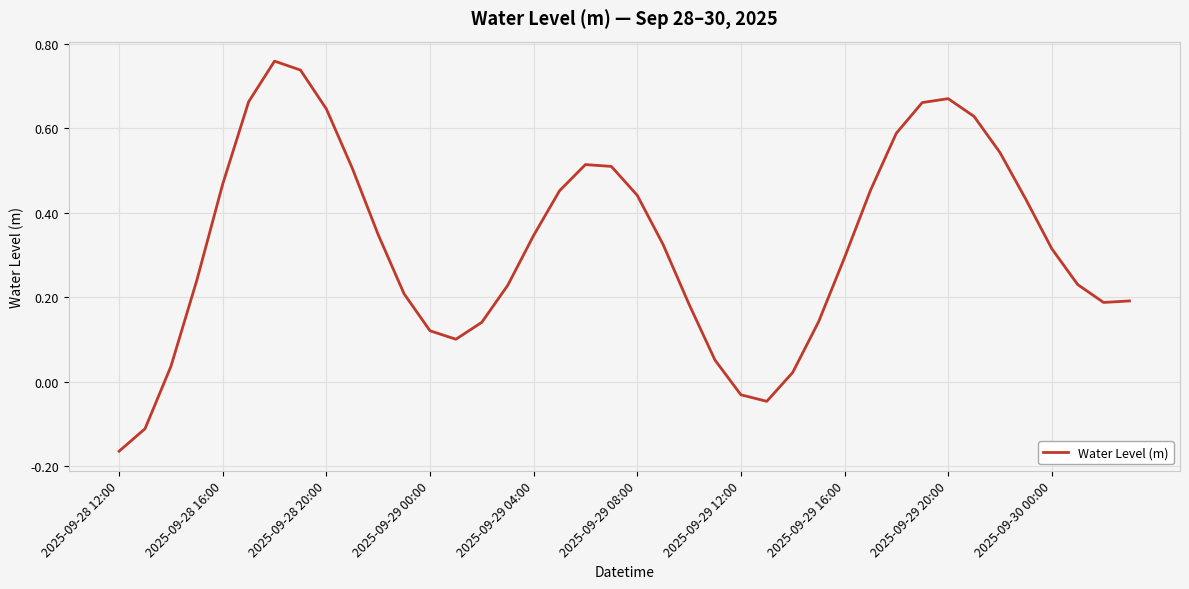

Which label corresponds to the smallest value in the chart?

2025-09-28 12:00